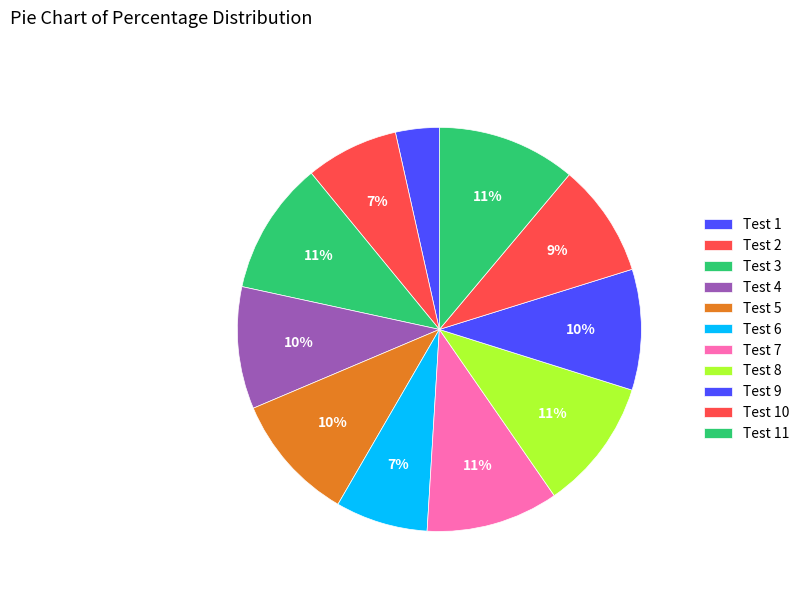

How many slices are in this pie chart?

11